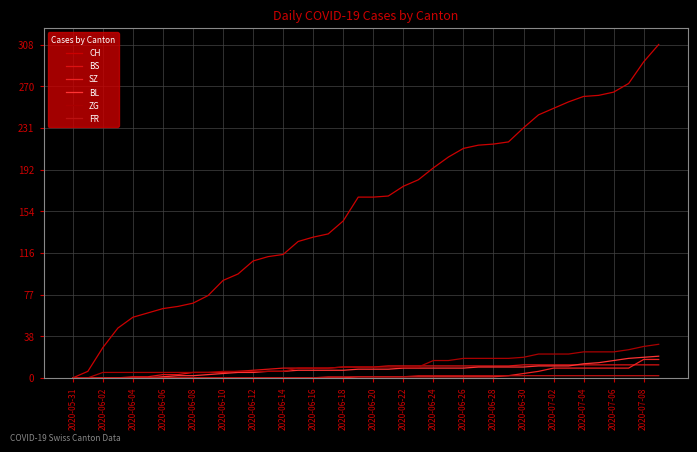

Count the number of data series in this chart.

6